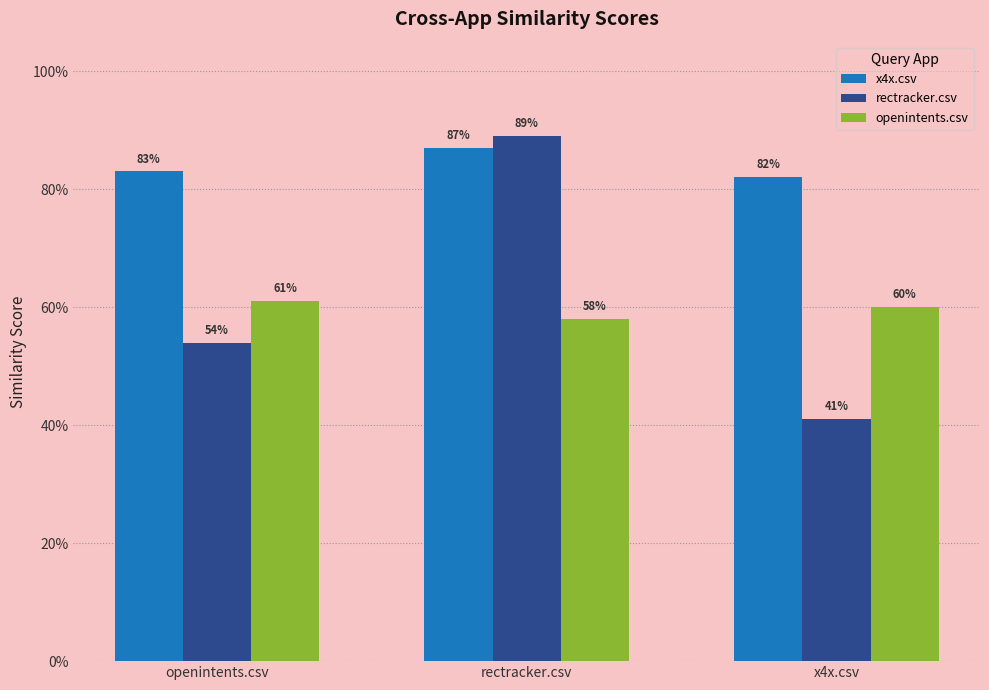

Reading left to right, transcribe all the data shown in this chart.

x4x.csv: openintents.csv=0.8	rectracker.csv=0.9	x4x.csv=0.8
rectracker.csv: openintents.csv=0.5	rectracker.csv=0.9	x4x.csv=0.4
openintents.csv: openintents.csv=0.6	rectracker.csv=0.6	x4x.csv=0.6